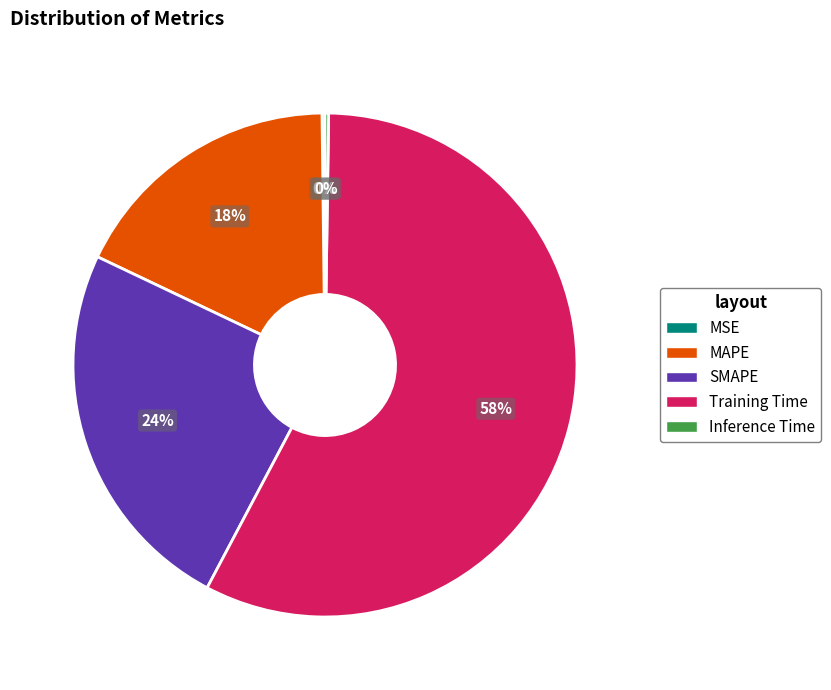

Which category has the biggest portion of the pie?

Training Time